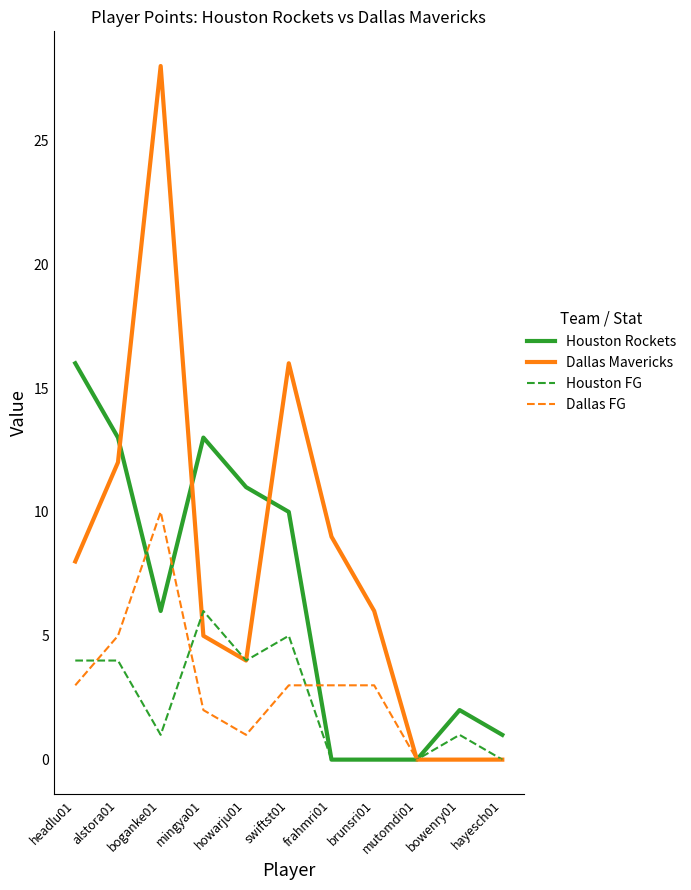

What position from the left is headlu01?

1